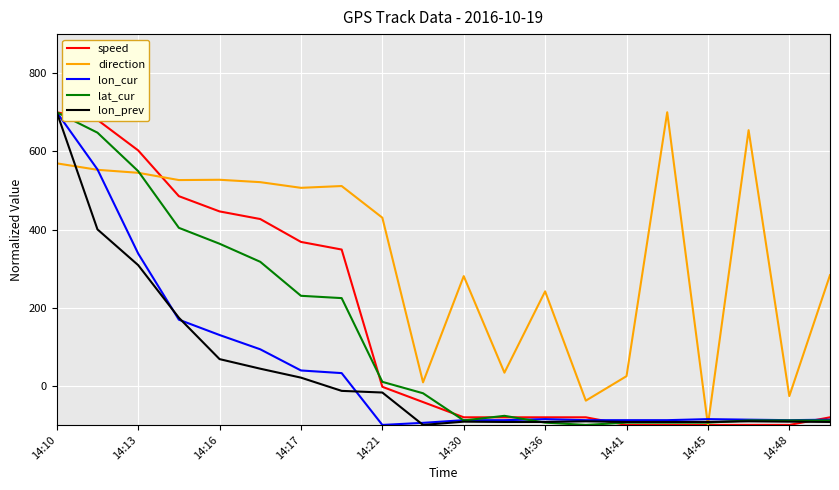

What is the maximum value for lat_cur?

700.0